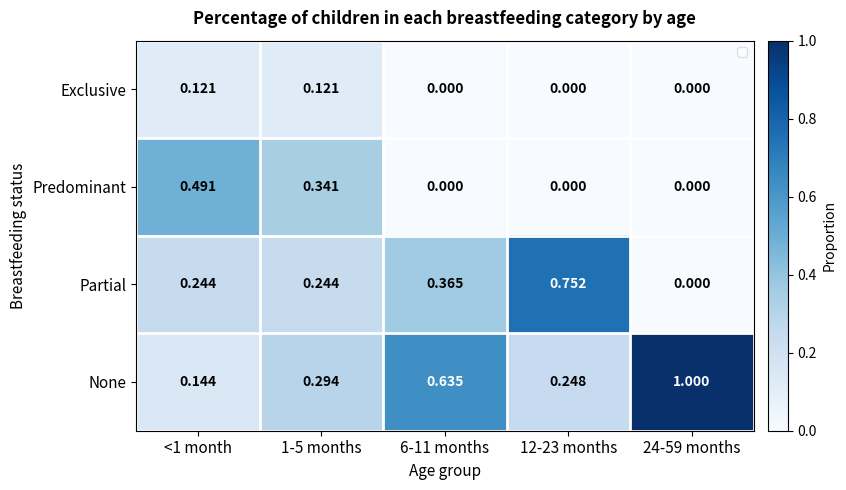

Count the number of categories in the chart.

5